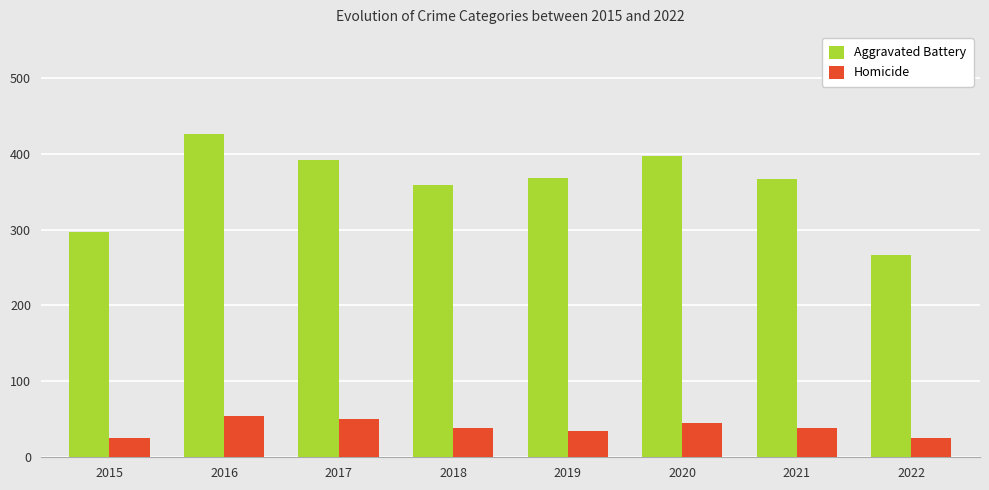

What is the highest value of the Homicide series?

54